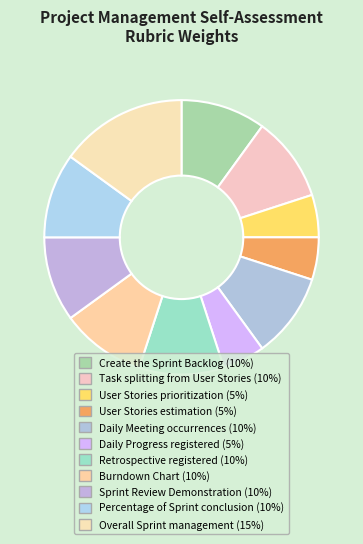

Rank the categories by value from lowest to highest.

User Stories prioritization (5%), User Stories estimation (5%), Daily Progress registered (5%), Create the Sprint Backlog (10%), Task splitting from User Stories (10%), Daily Meeting occurrences (10%), Retrospective registered (10%), Burndown Chart (10%), Sprint Review Demonstration (10%), Percentage of Sprint conclusion (10%), Overall Sprint management (15%)